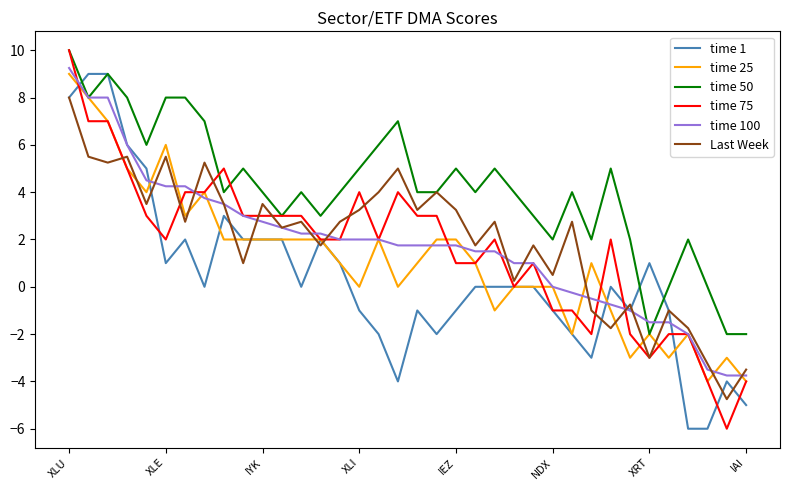

What is the minimum value shown in the chart?

-6.0